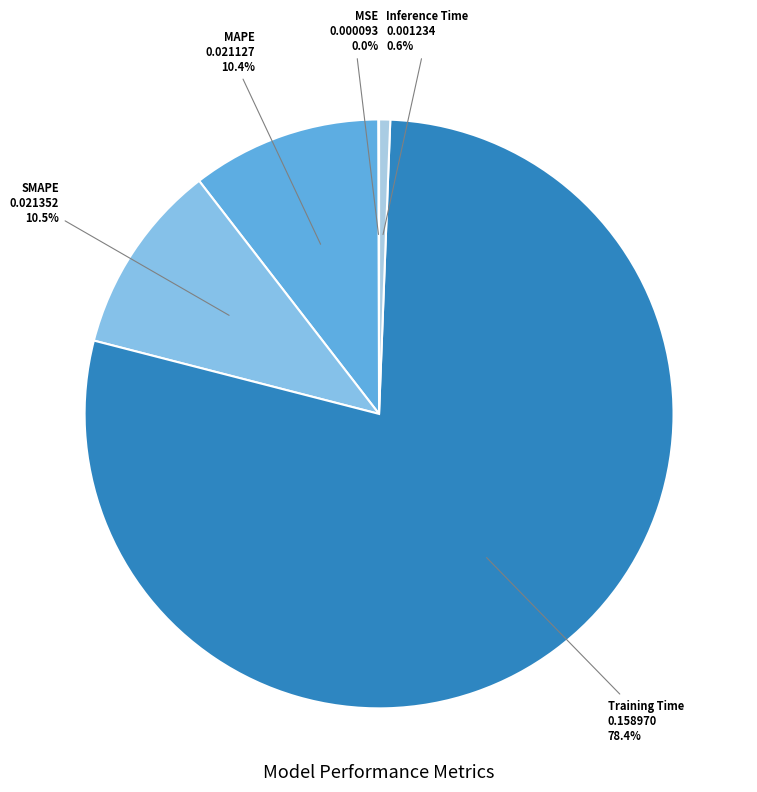

Which category has the biggest portion of the pie?

Training Time